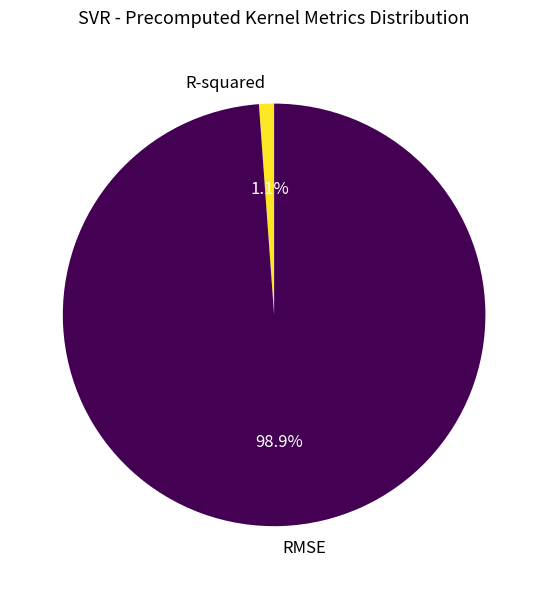

Is it true that RMSE is 99% of the pie?

True